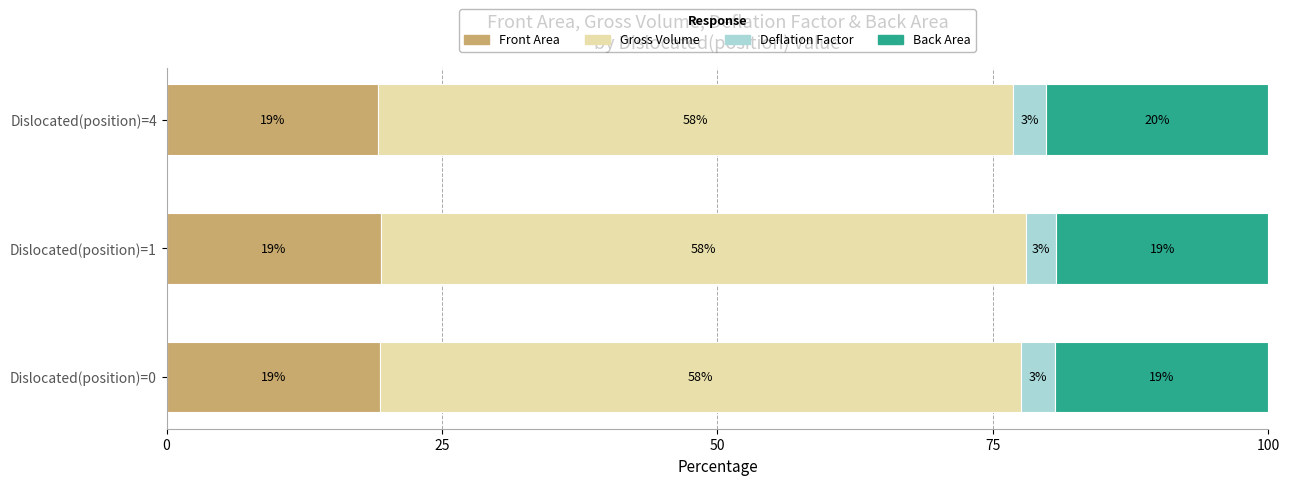

What is the total value across all series at Dislocated(position)=4?

100.0